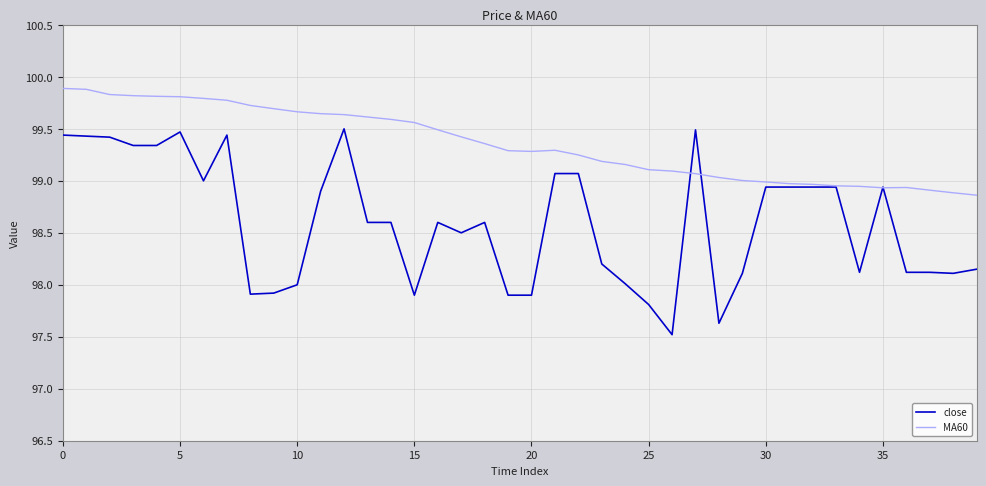

Rank the series by their average value, from highest to lowest.

MA60, close